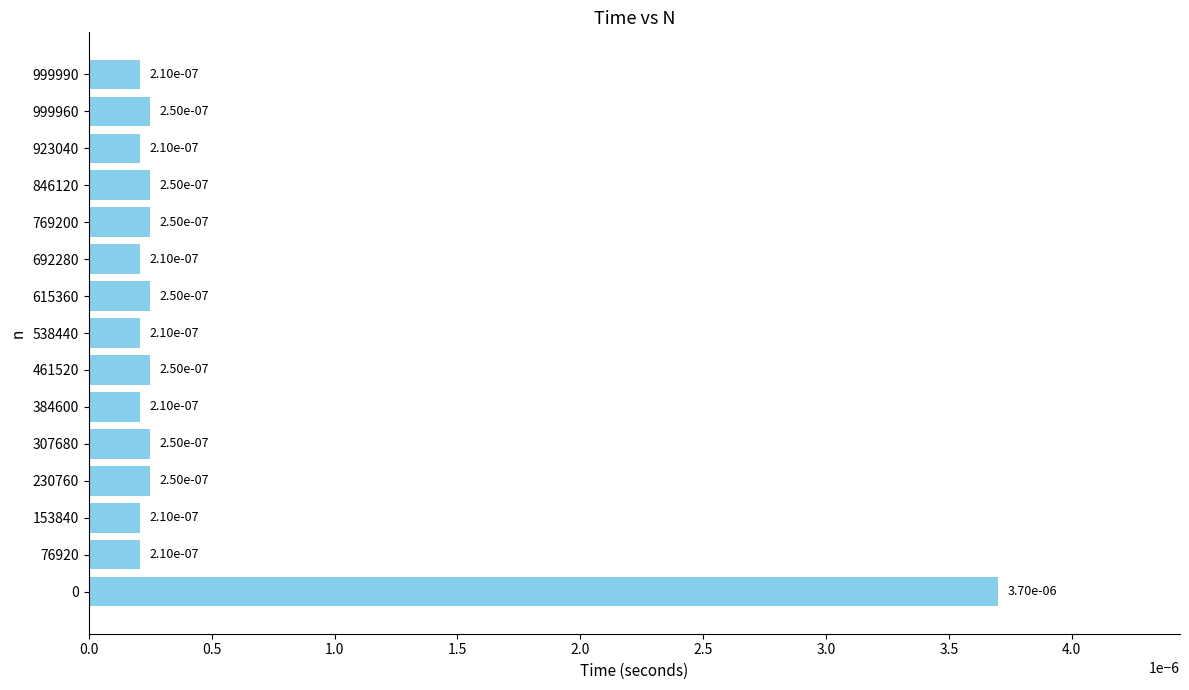

How many bars are there in total?

15